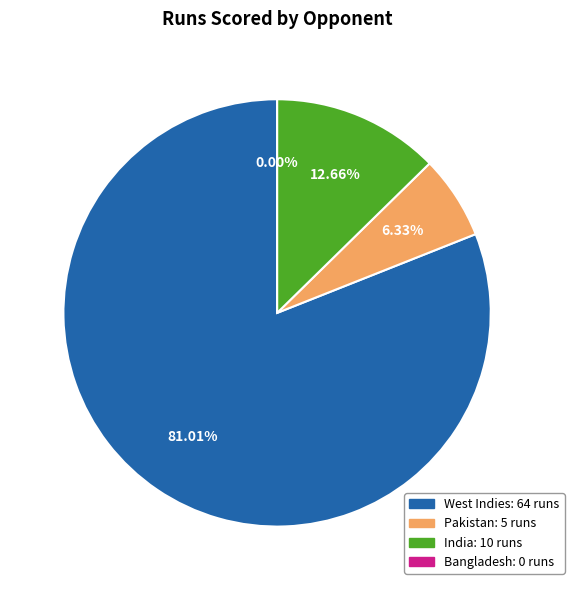

To the nearest percent, what percentage of the pie is India?

13%